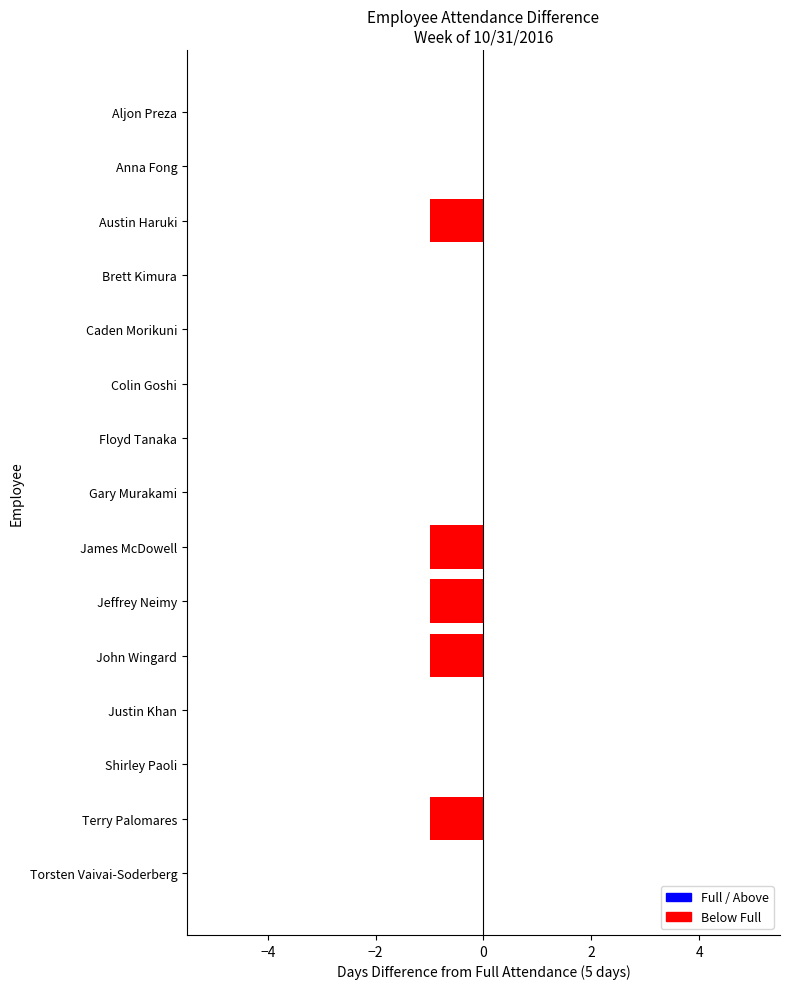

The value at James McDowell is -1. True or false?

True